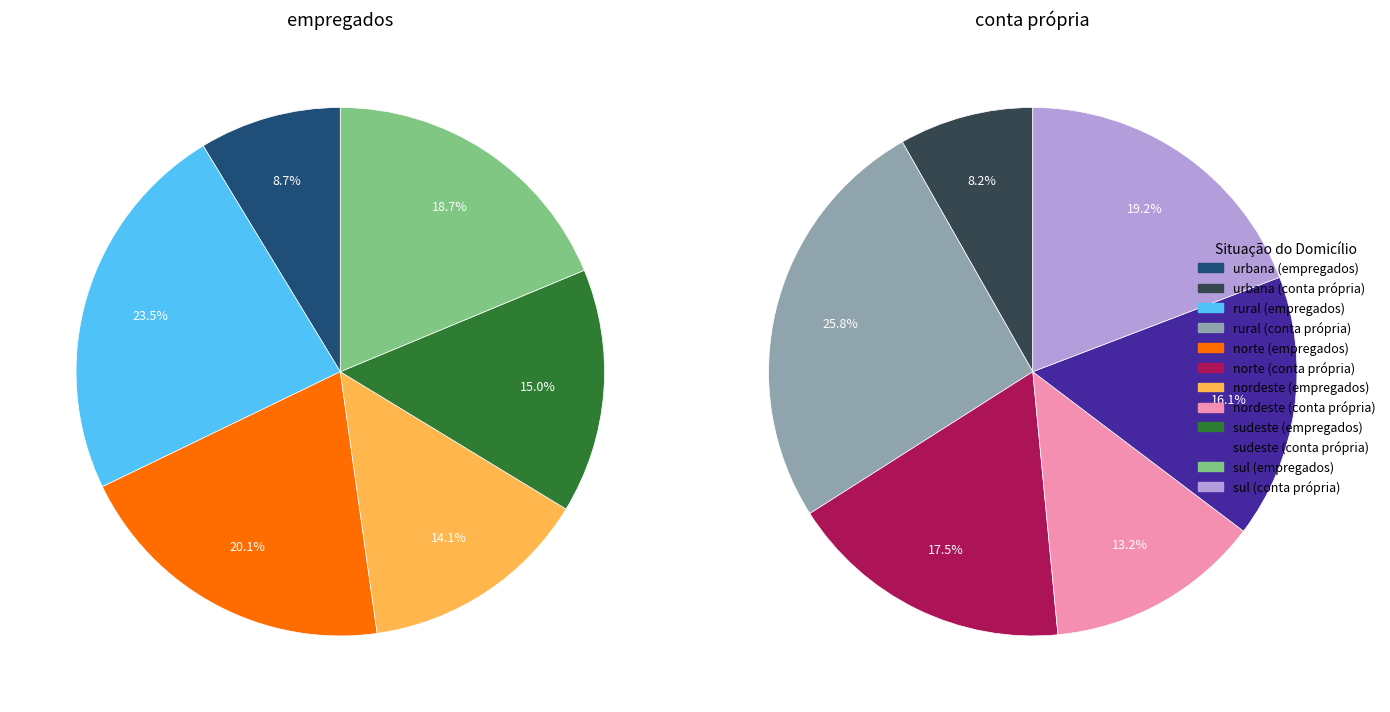

How many slices are in this pie chart?

6